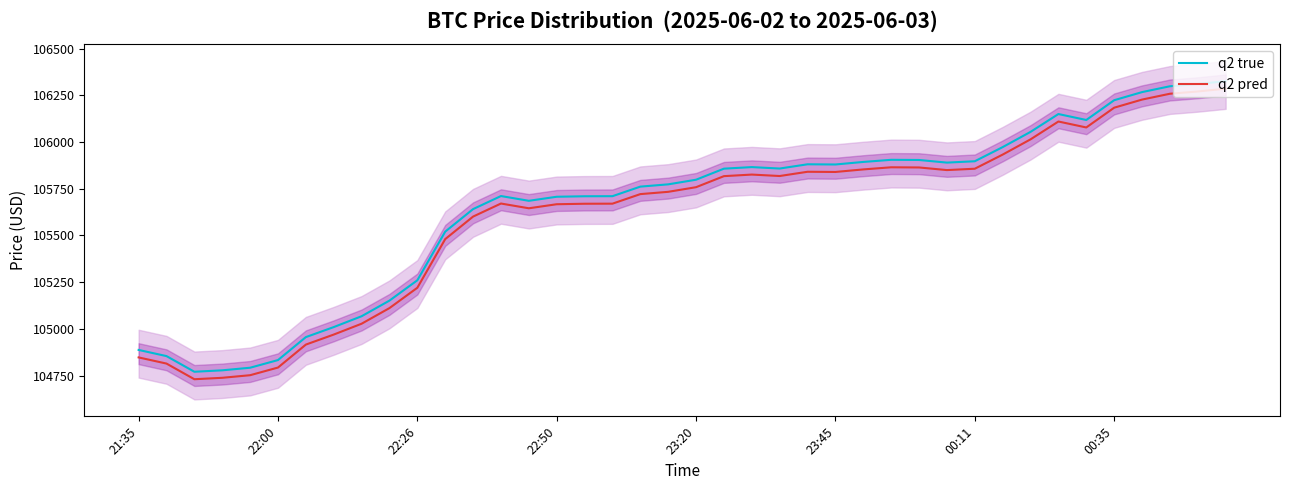

What are all the series names shown in the legend?

q2 true, q2 pred